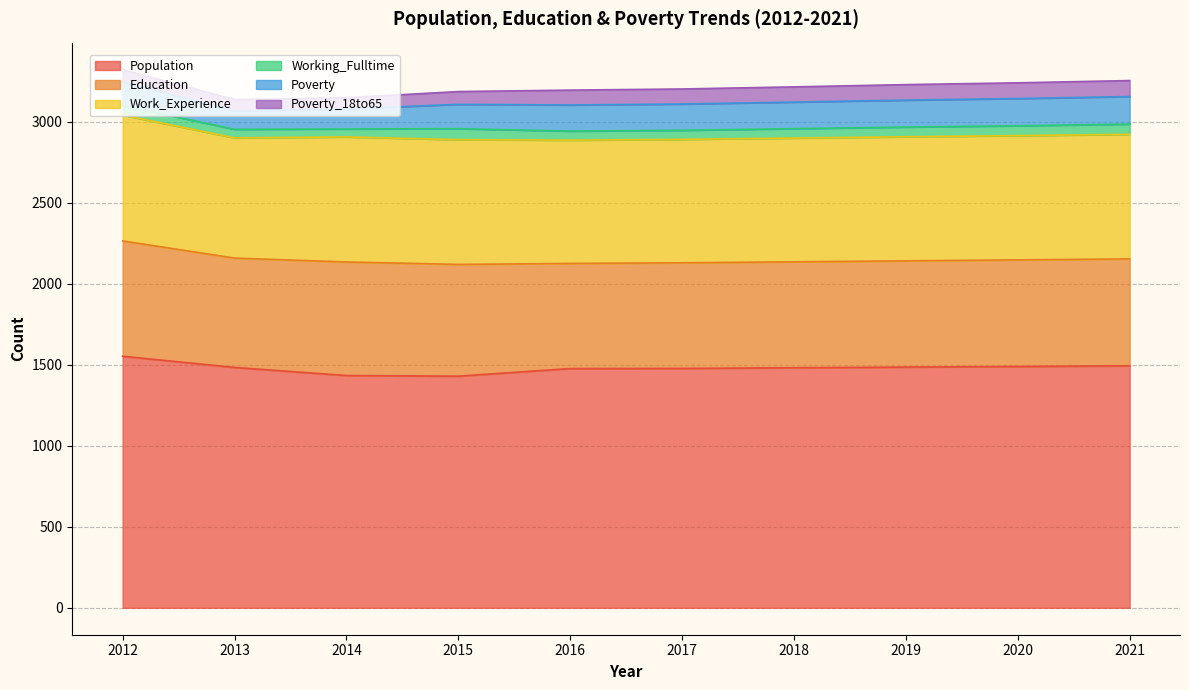

True or false: Population and Poverty cross at least once.

False